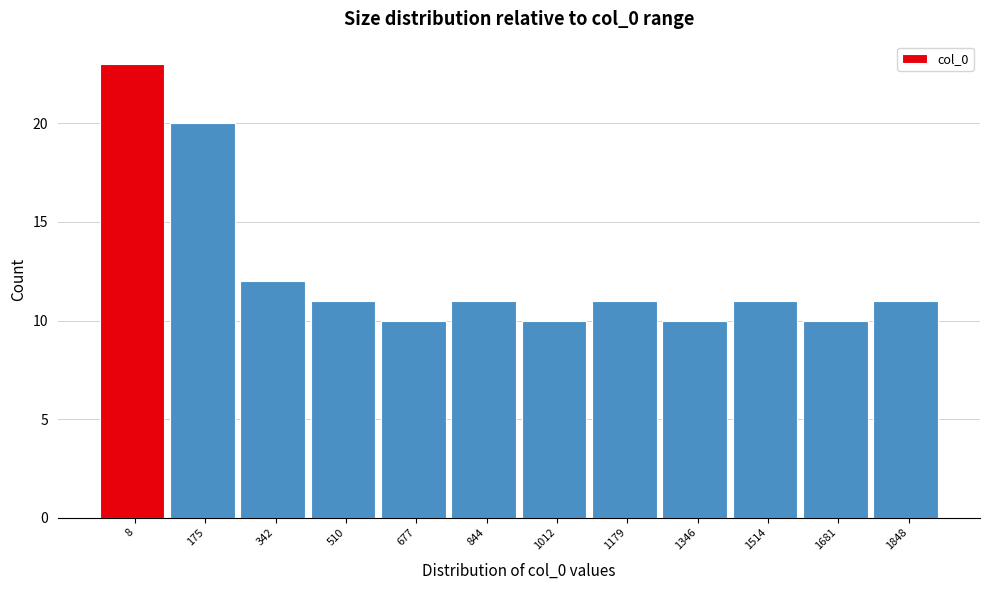

Reading left to right, what are all the values shown in this chart?

23	20	12	11	10	11	10	11	10	11	10	11